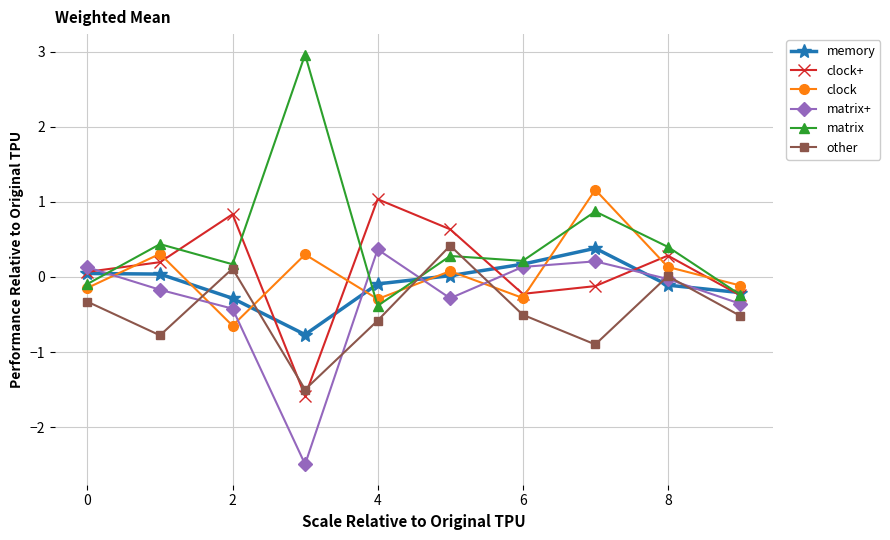

Which series has the largest range (max minus min)?

matrix